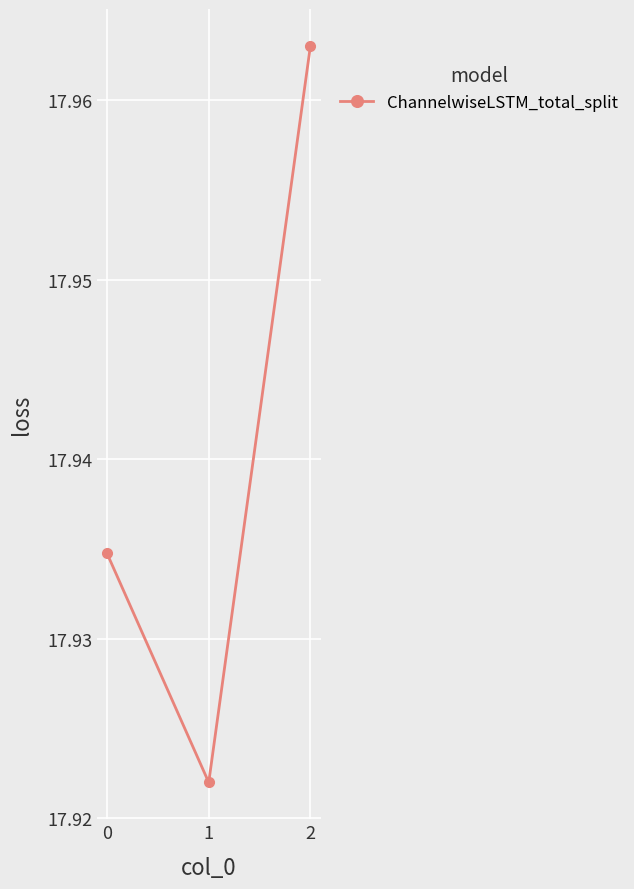

At which category does the chart reach its peak across all series?

2